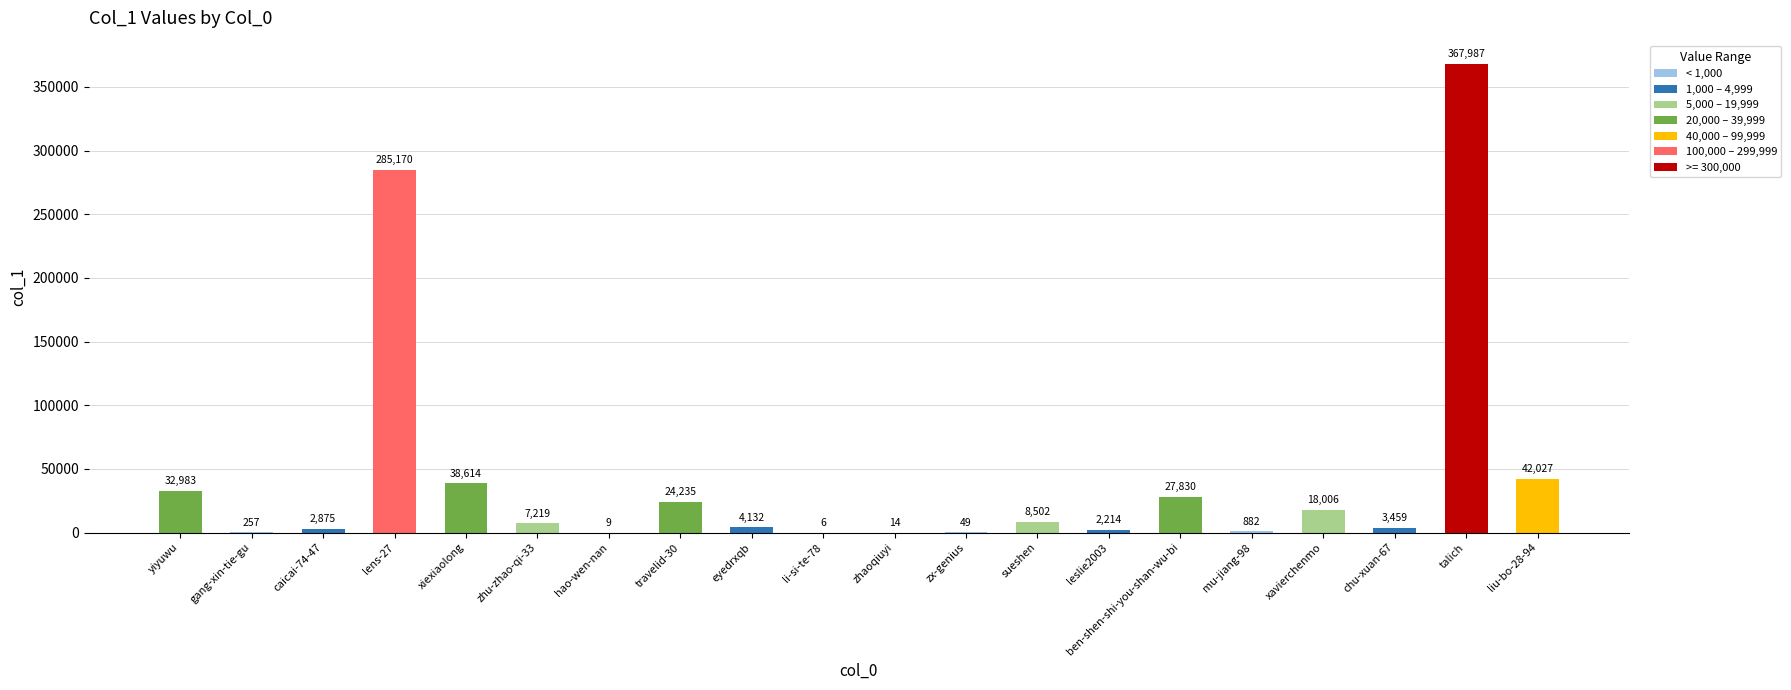

The chart shows a value of 4132 at eyedrxqb. True or false?

True